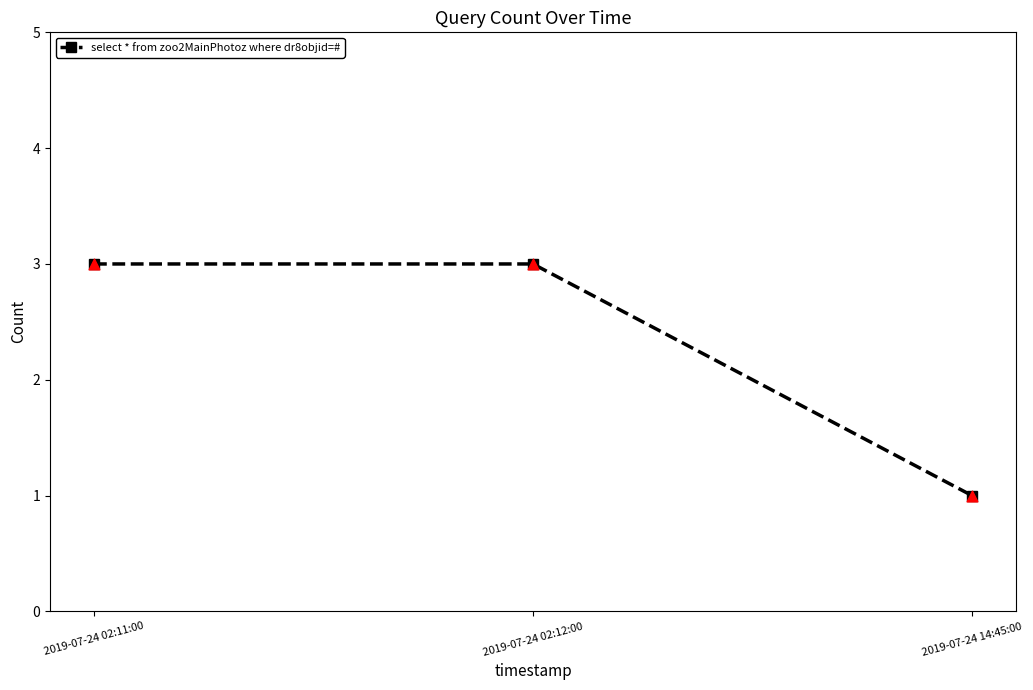

Between 2019-07-24 02:11:00 and 2019-07-24 14:45:00, which is larger?

2019-07-24 02:11:00